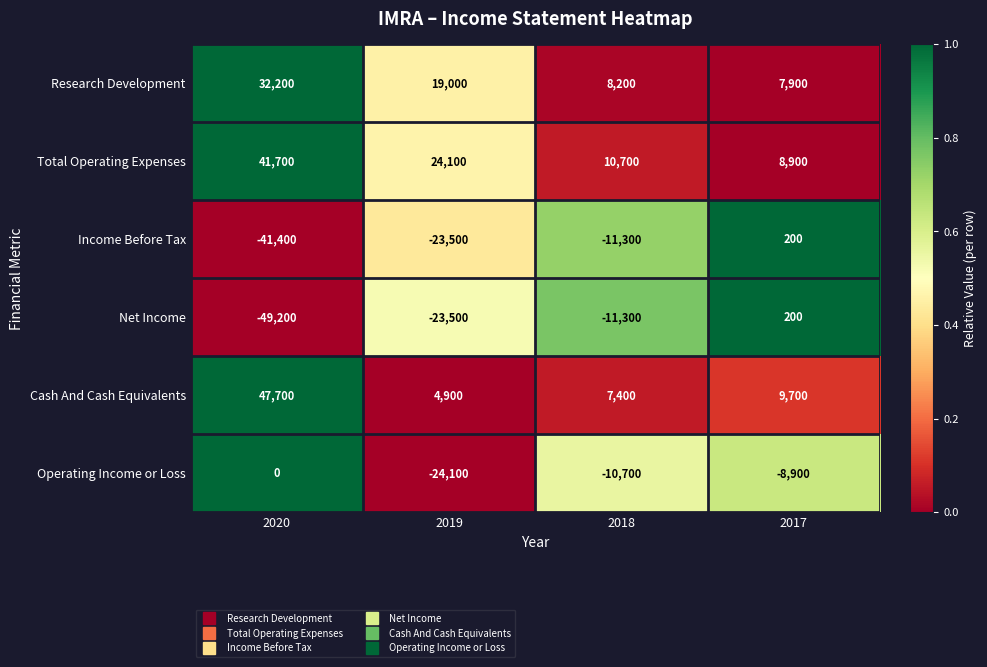

Between 2020 and 2018, which series saw the biggest shift?

Cash And Cash Equivalents